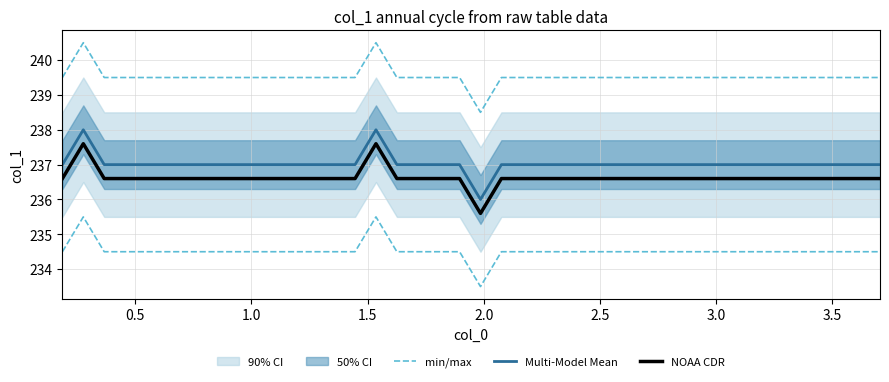

What position from the right is 0.5?

39